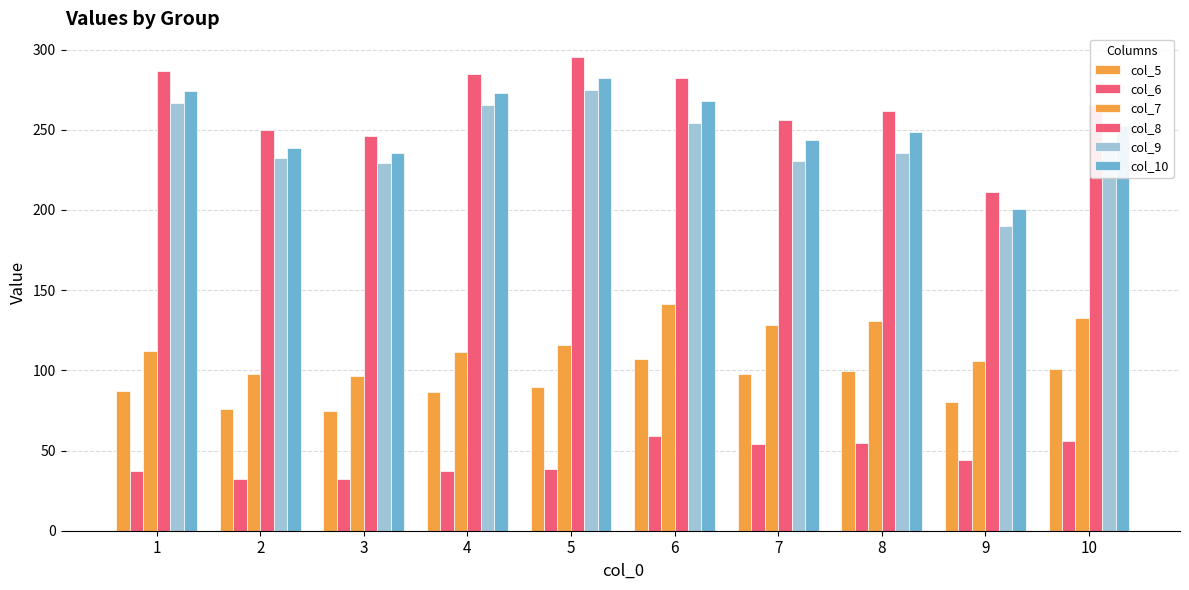

Is the value of col_5 at 7 greater than the value of col_10 at 6?

No